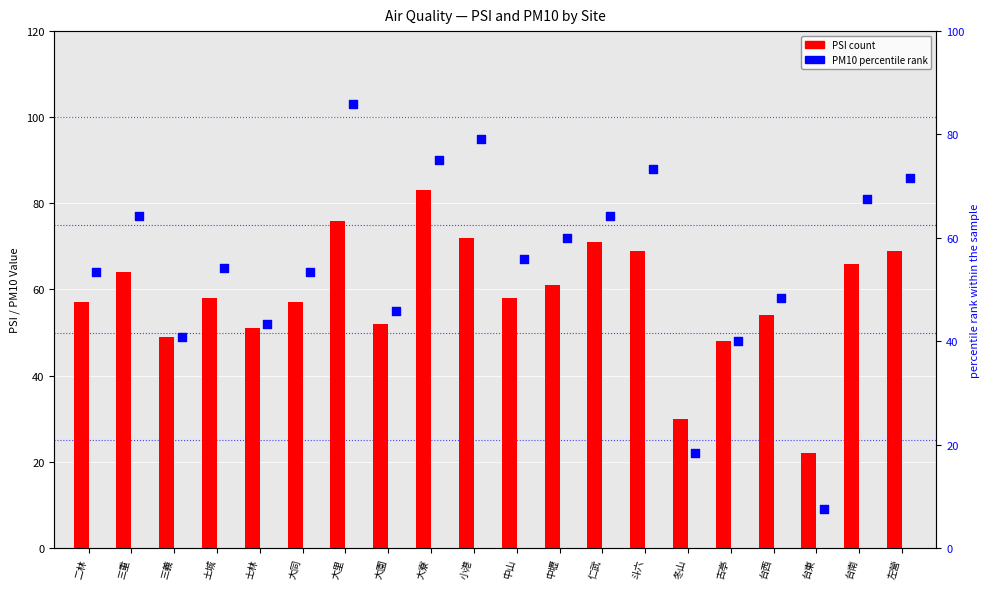

Which series has the largest Y range (max minus min)?

PM10 (percentile rank)